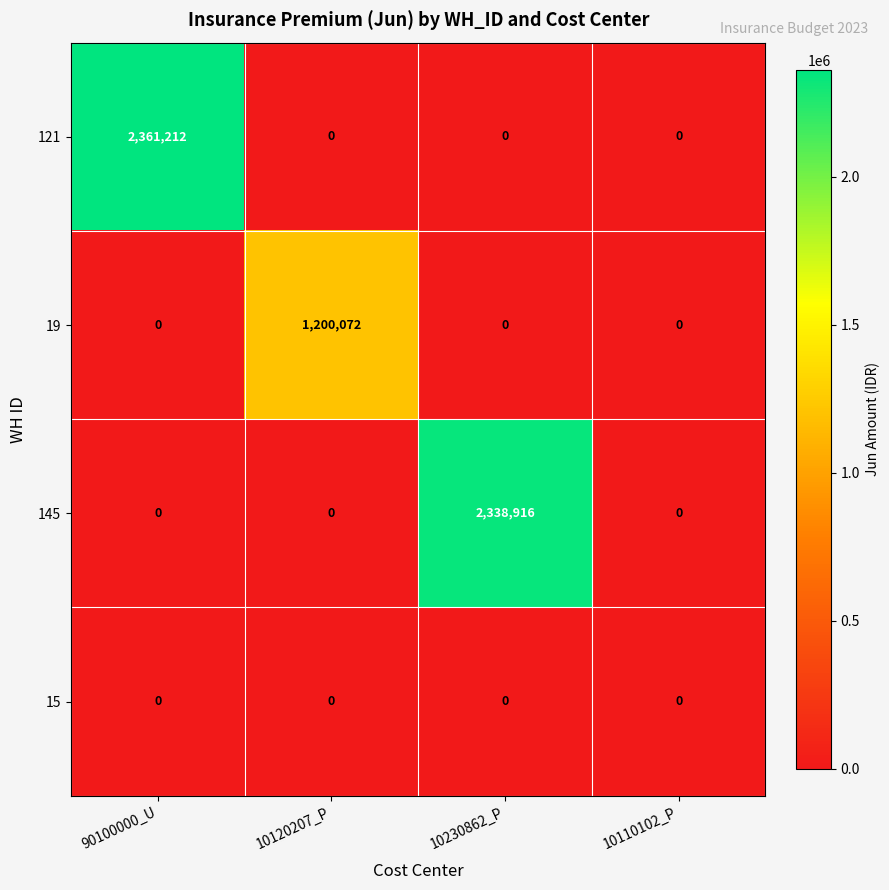

Which series has the widest spread of values?

121